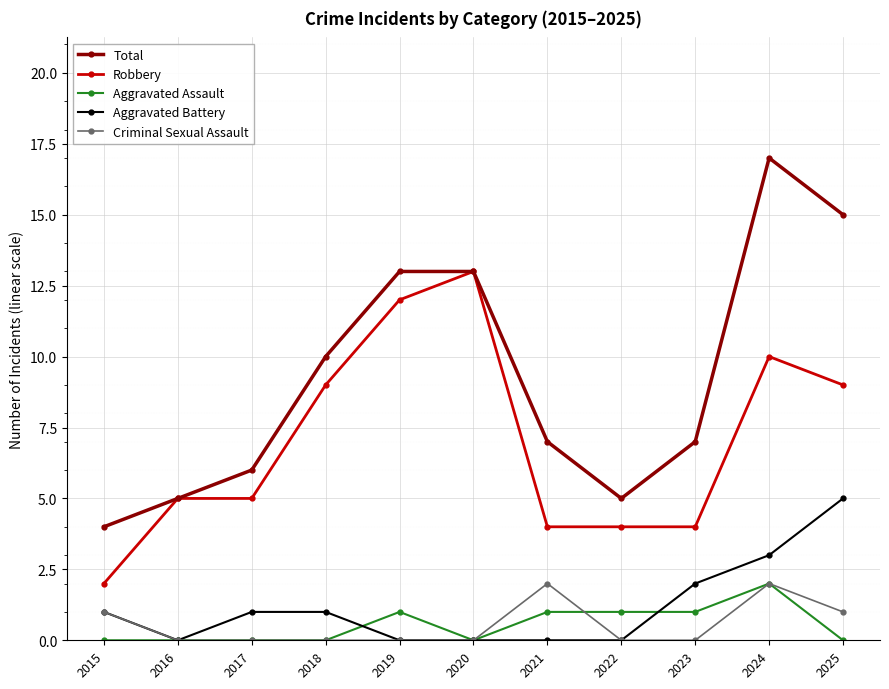

Does the chart display data point markers on the line(s)?

Yes